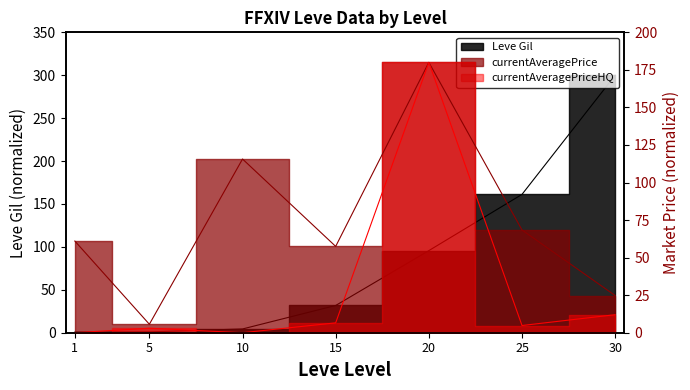

Reading left to right, transcribe all the data shown in this chart.

Leve Gil: 1=0.7	5=1.0	10=4.4	15=31.8	20=95.7	25=161.2	30=300.0
currentAveragePrice: 1=61.0	5=5.6	10=115.6	15=57.5	20=180.0	25=68.4	30=24.7
currentAveragePriceHQ: 1=0.0	5=3.0	10=0.0	15=6.6	20=180.0	25=4.8	30=12.0